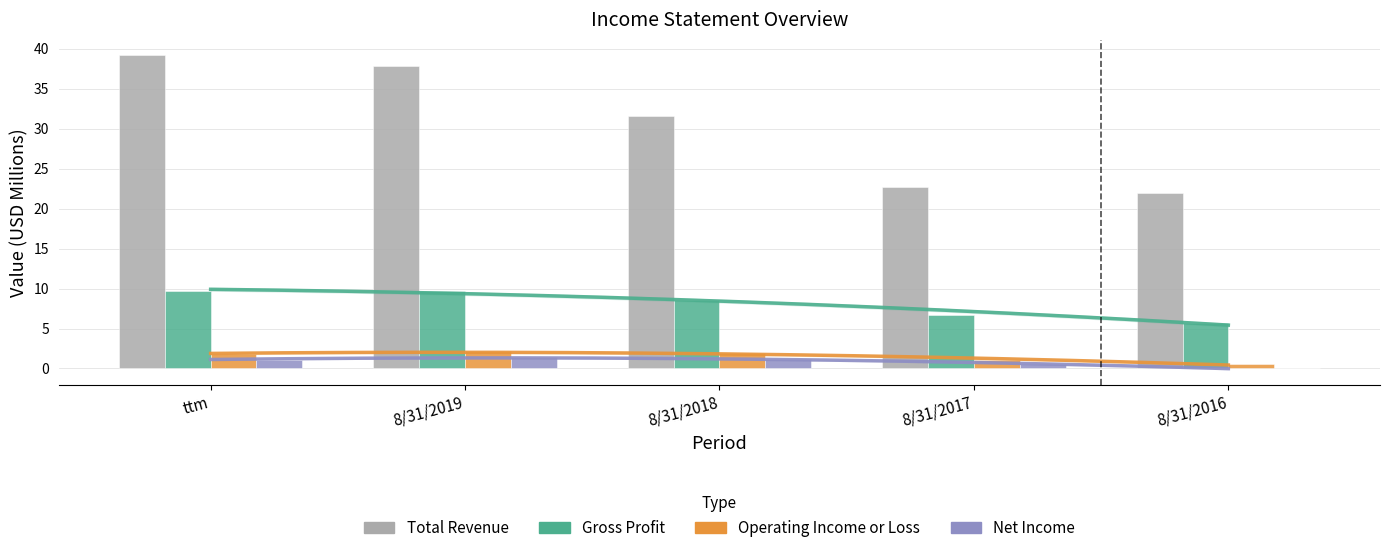

What is the difference between the Net Income values at 8/31/2017 and 8/31/2018?

0.7